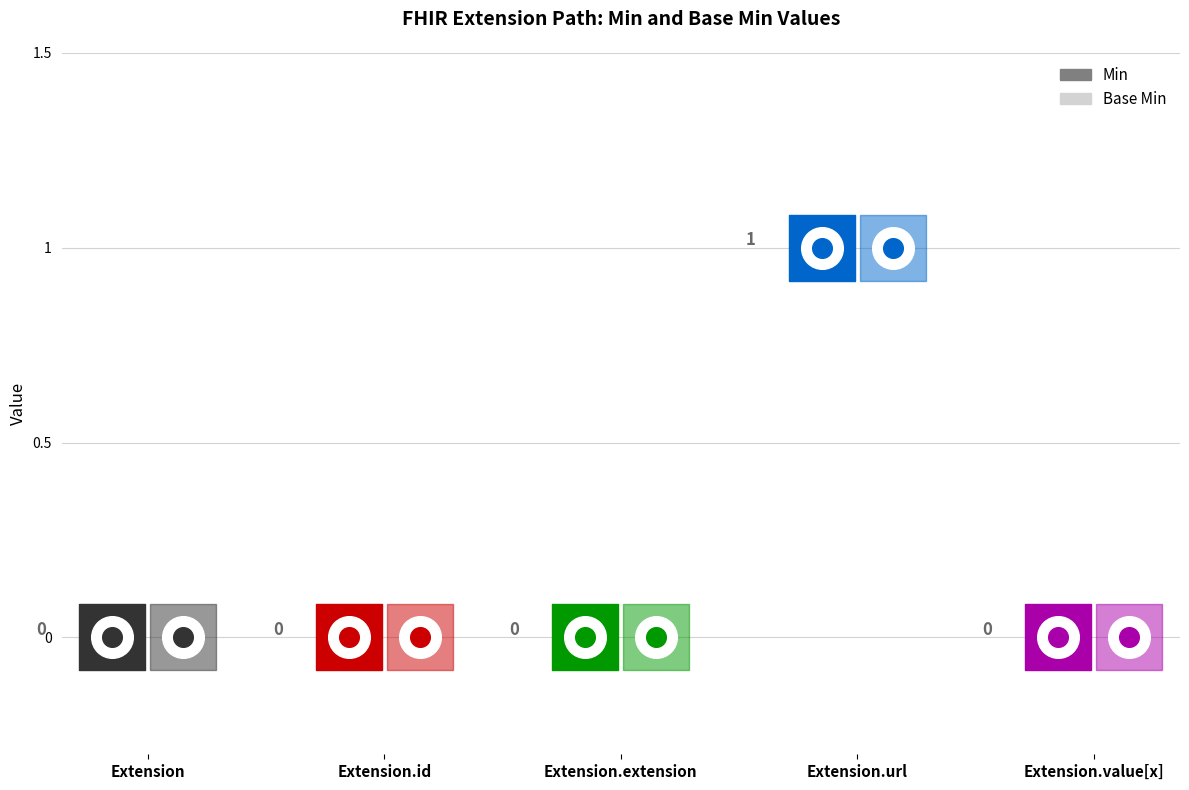

Which series reaches the maximum Y coordinate?

Min